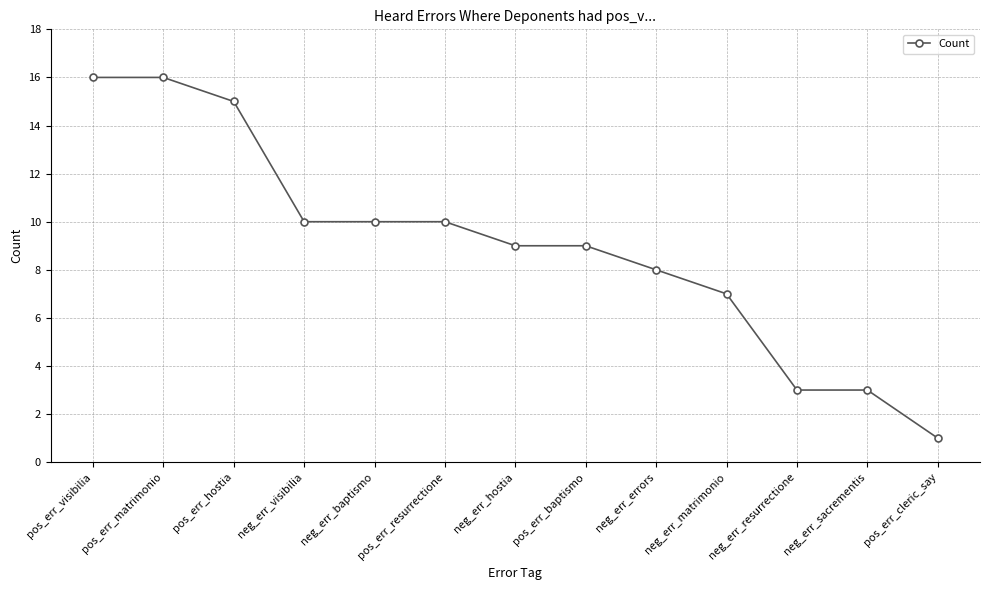

What is the difference between the maximum and minimum values?

15